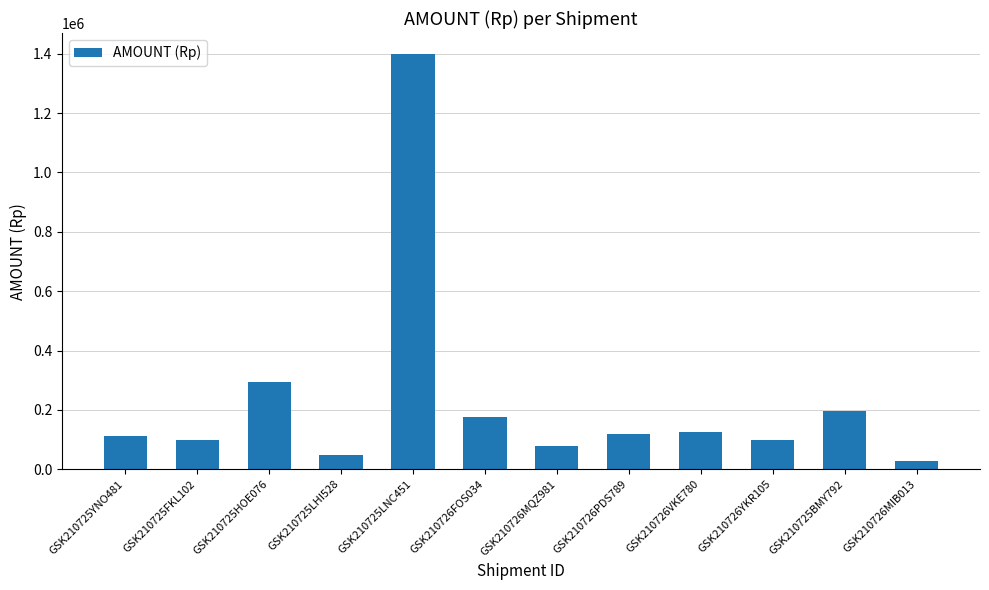

Is it true that the value at GSK210725FKL102 is 98000?

True